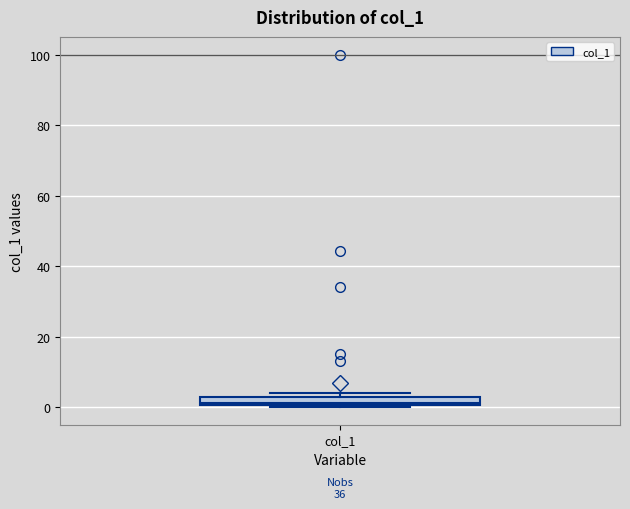

Where is the upper edge of the box for col_1 on the y-axis? The values are not printed on the chart, so give them approximately, as read against the axis.

2